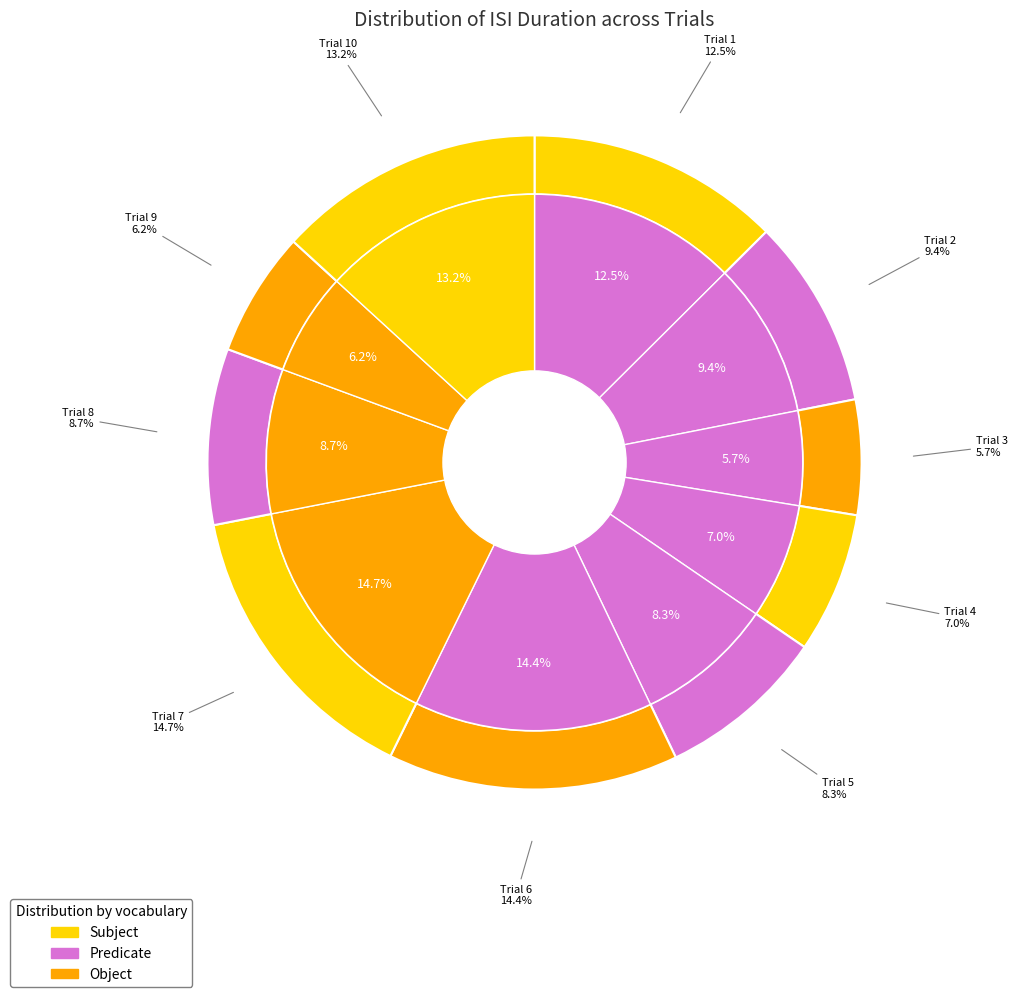

Count the number of slices in the pie.

10